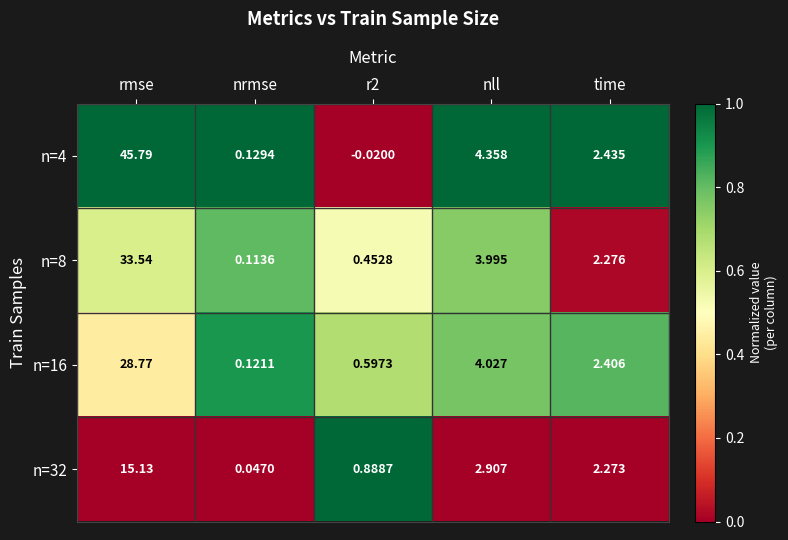

Count the number of data series in this chart.

4